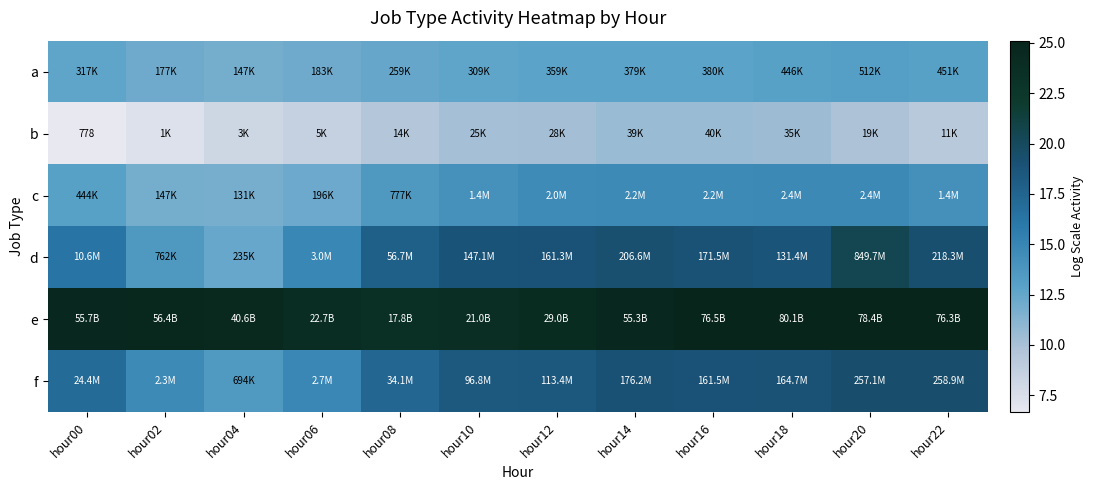

At which category does the chart reach its minimum across all series?

hour00